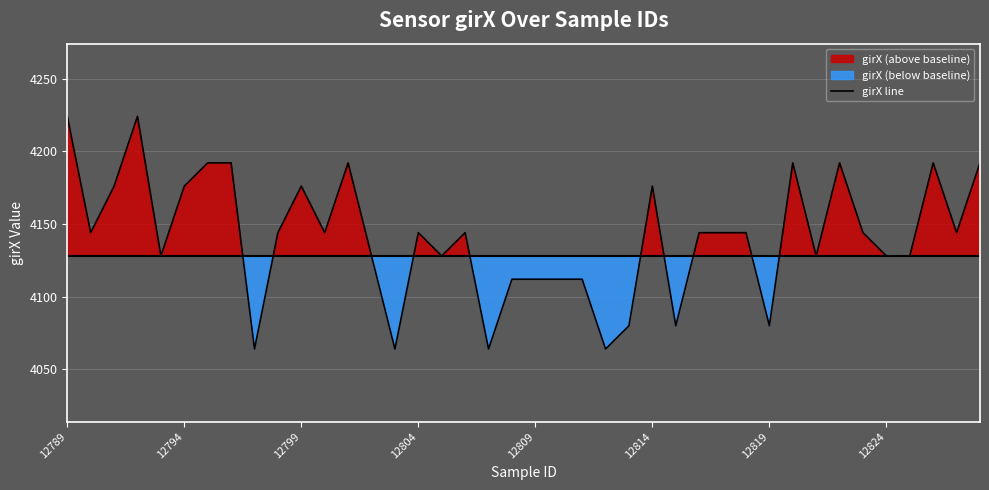

The girX line series shows 839 at 12799. True or false?

False